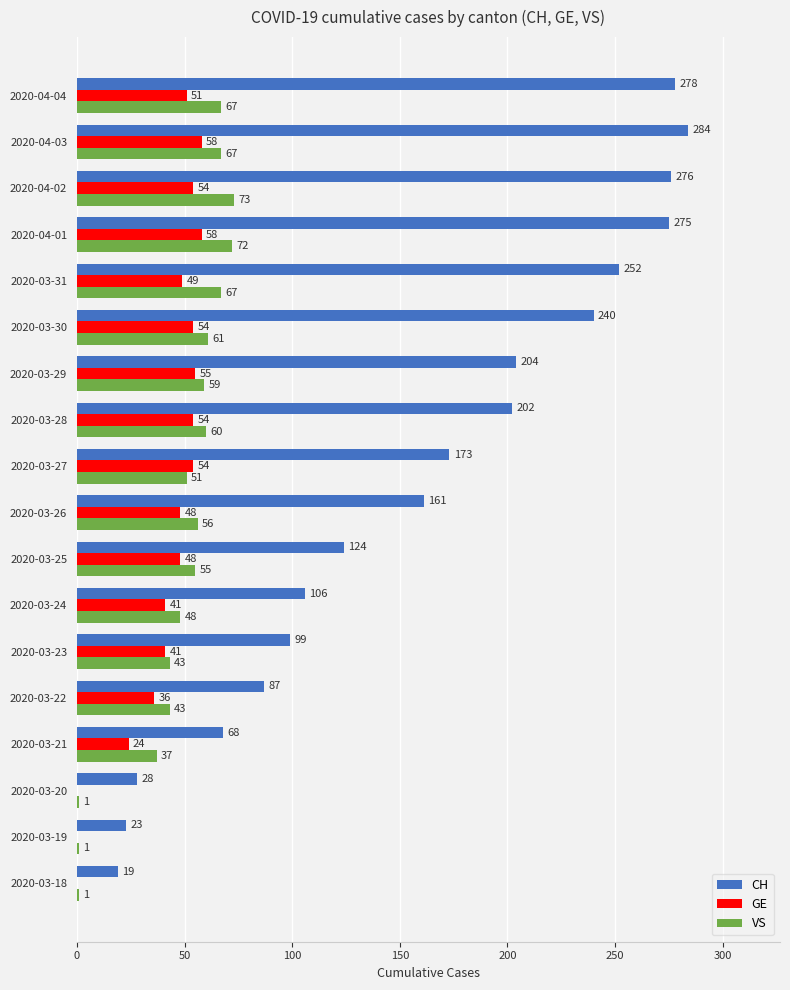

Which category has the highest value in the VS series?

2020-04-02